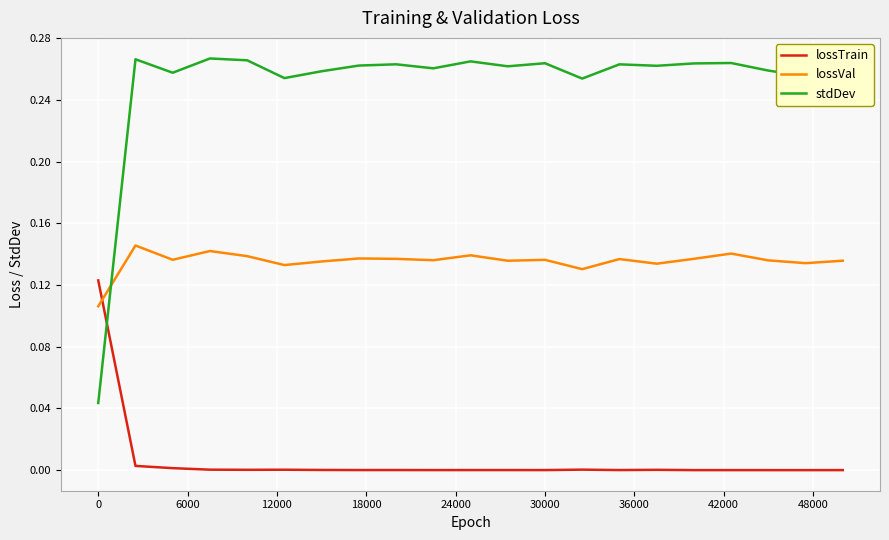

Which series has the largest range (max minus min)?

stdDev